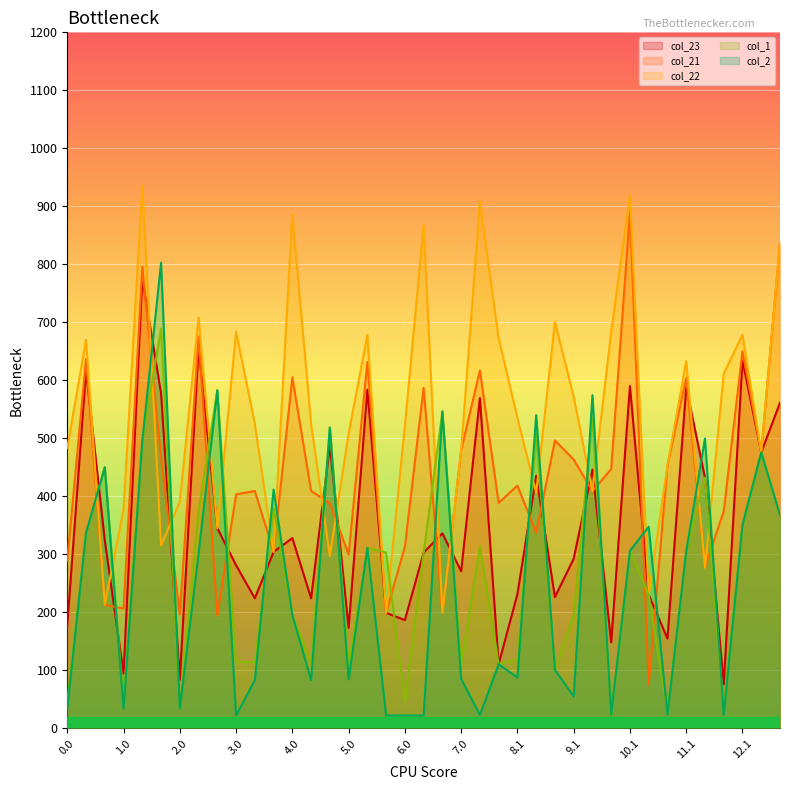

Which series has the largest range (max minus min)?

col_21